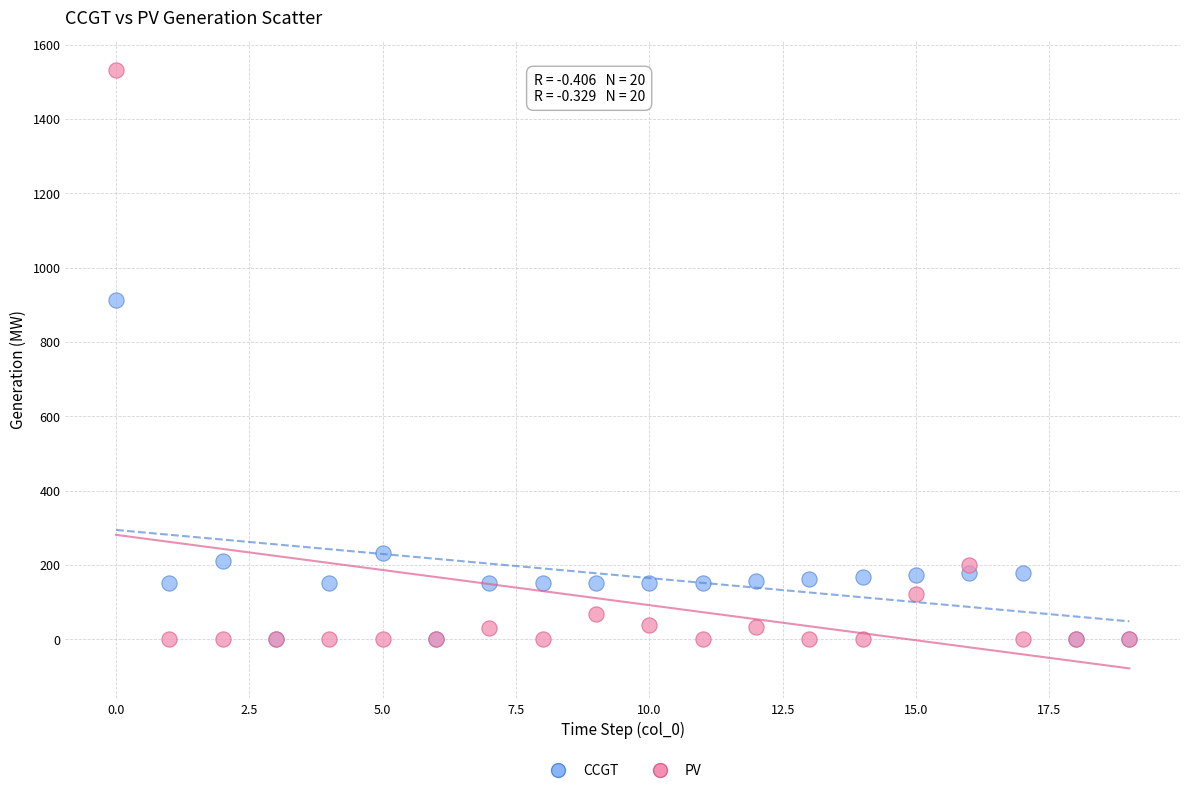

In the PV series, what Y value is closest to 765?

201